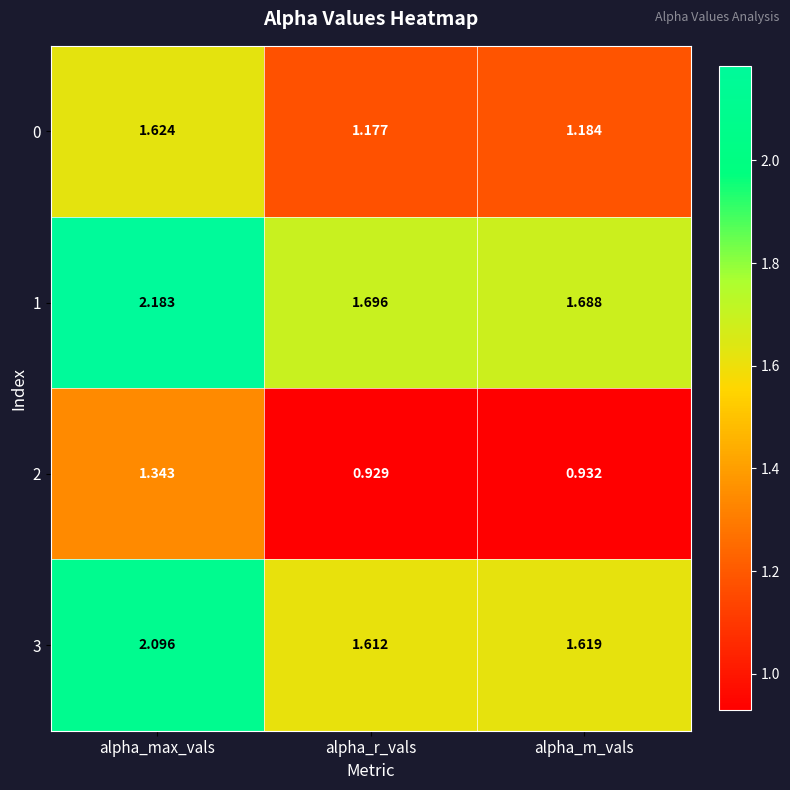

At which label does 3 reach its minimum?

alpha_r_vals